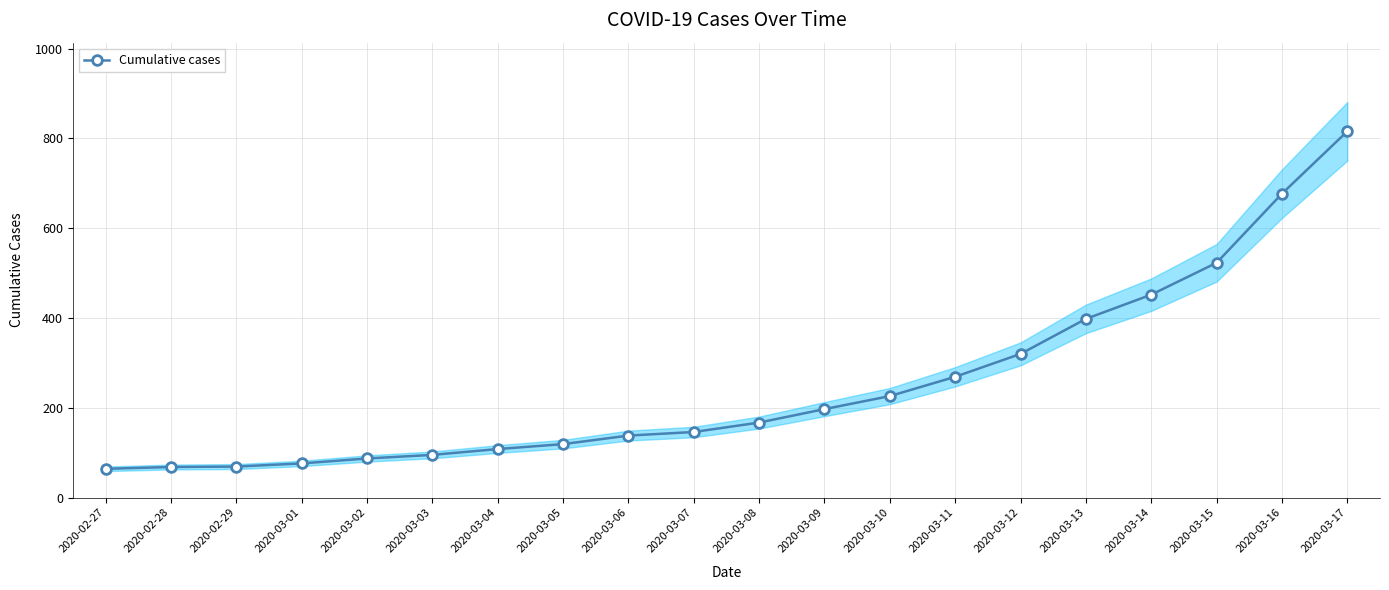

Rank the categories by value from lowest to highest.

2020-02-27, 2020-02-28, 2020-02-29, 2020-03-01, 2020-03-02, 2020-03-03, 2020-03-04, 2020-03-05, 2020-03-06, 2020-03-07, 2020-03-08, 2020-03-09, 2020-03-10, 2020-03-11, 2020-03-12, 2020-03-13, 2020-03-14, 2020-03-15, 2020-03-16, 2020-03-17